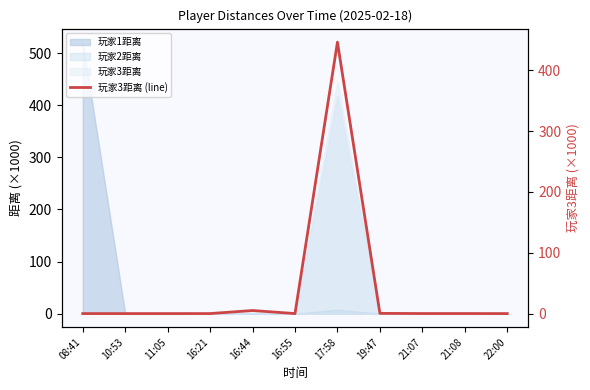

At which category does the data reach its first local peak?

16:44